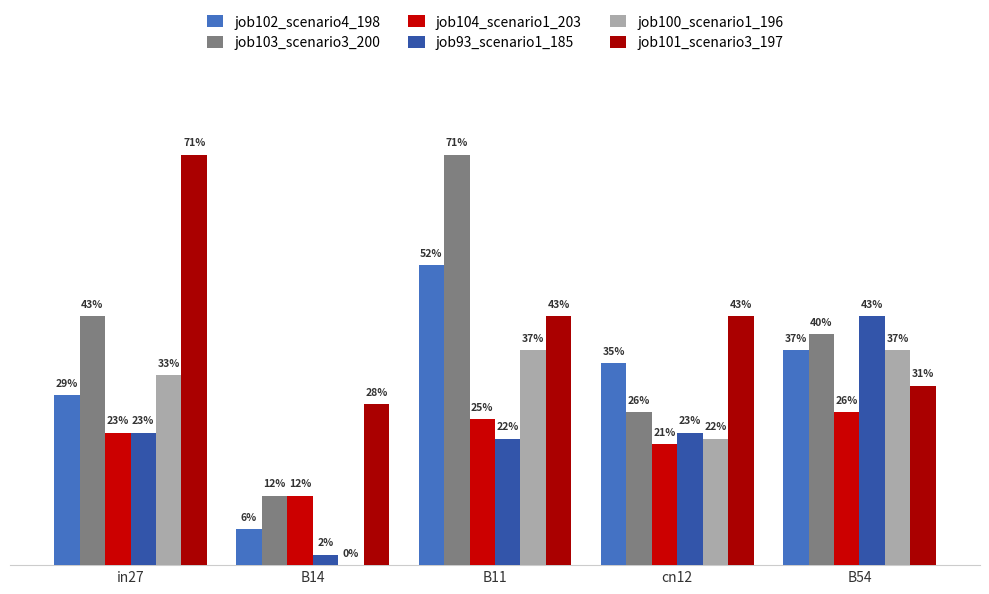

Which series changed the most between in27 and B14?

job101_scenario3_197